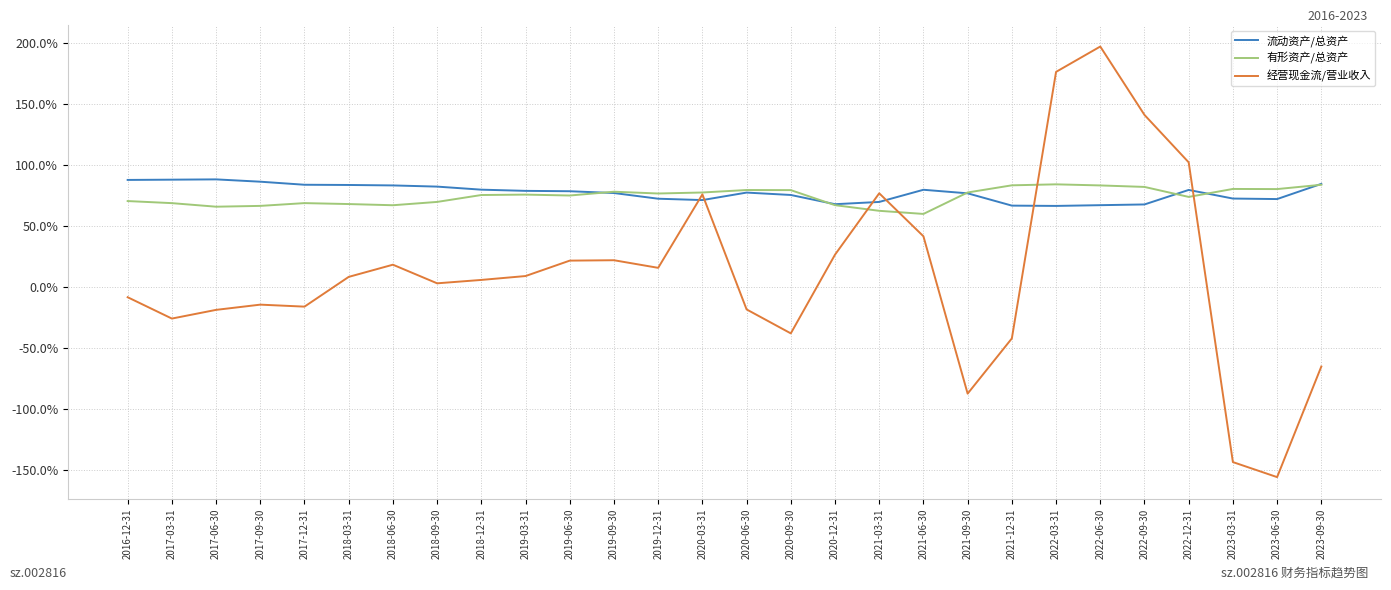

What is the minimum value shown in the chart?

-1.6